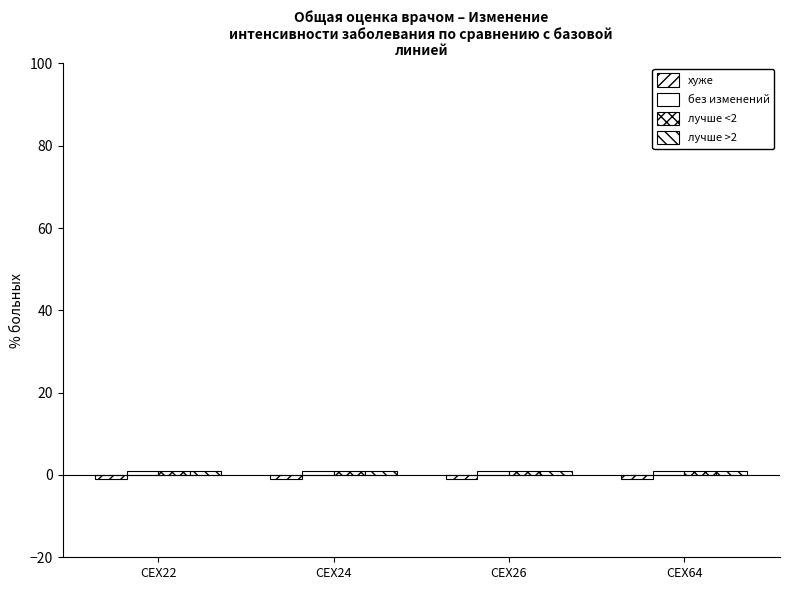

The value of хуже at CEX22 is -1. True or false?

True